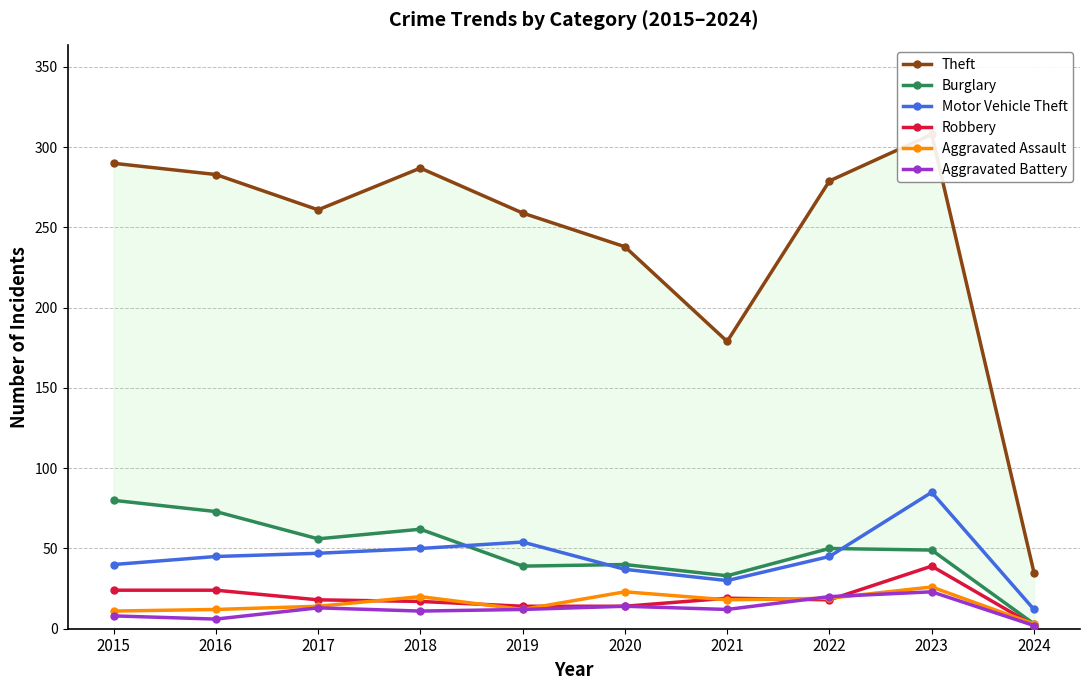

How many lines are shown in the chart?

6